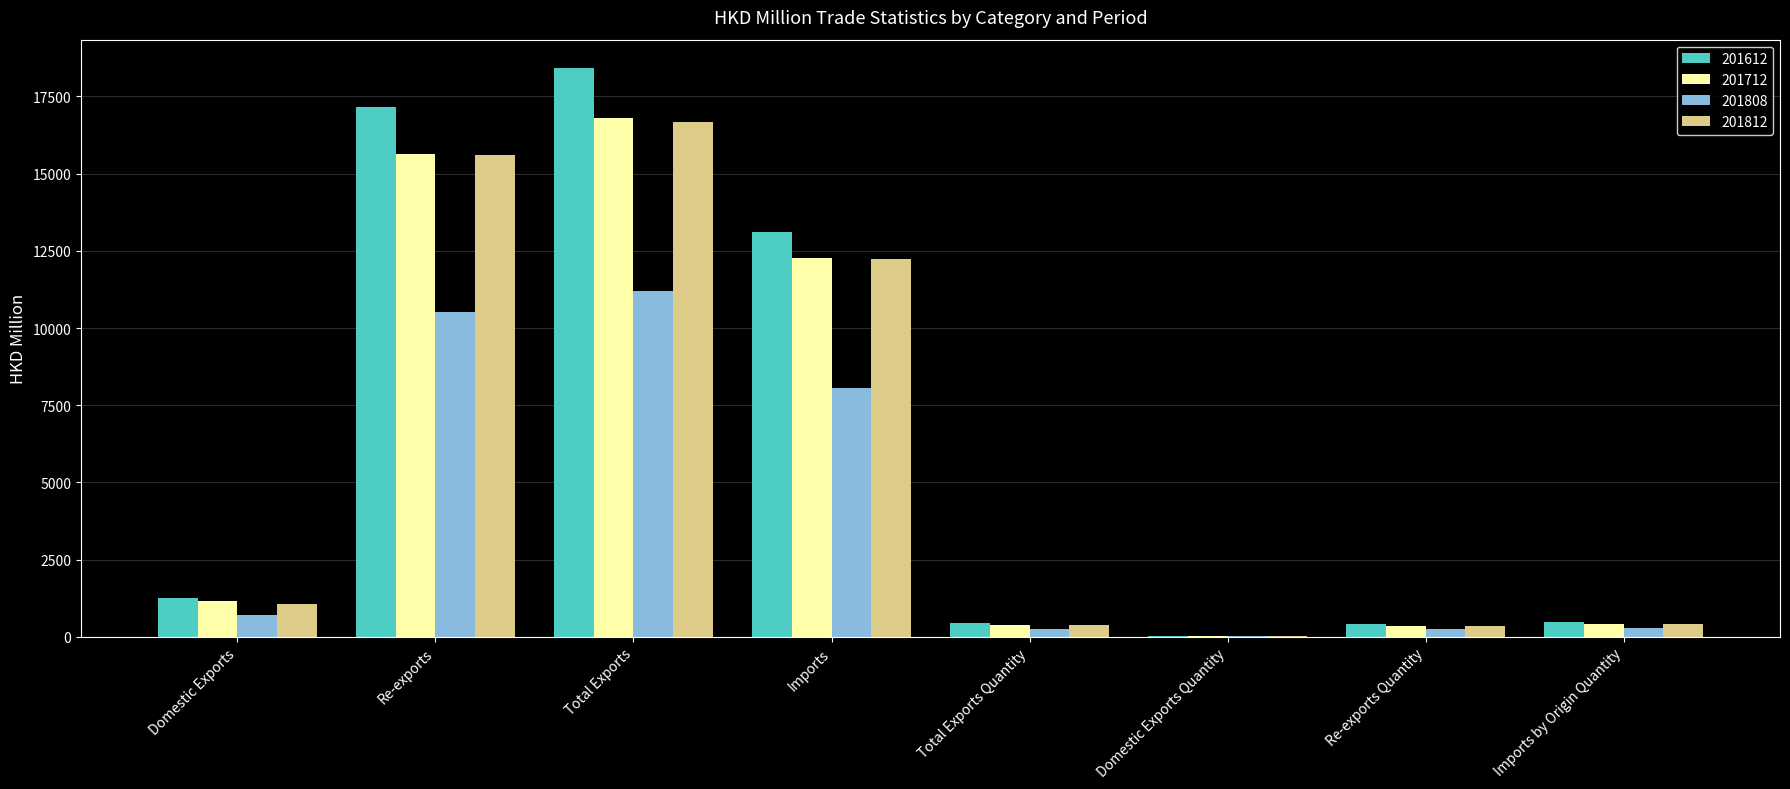

What is the highest value of the 201812 series?

16665.1